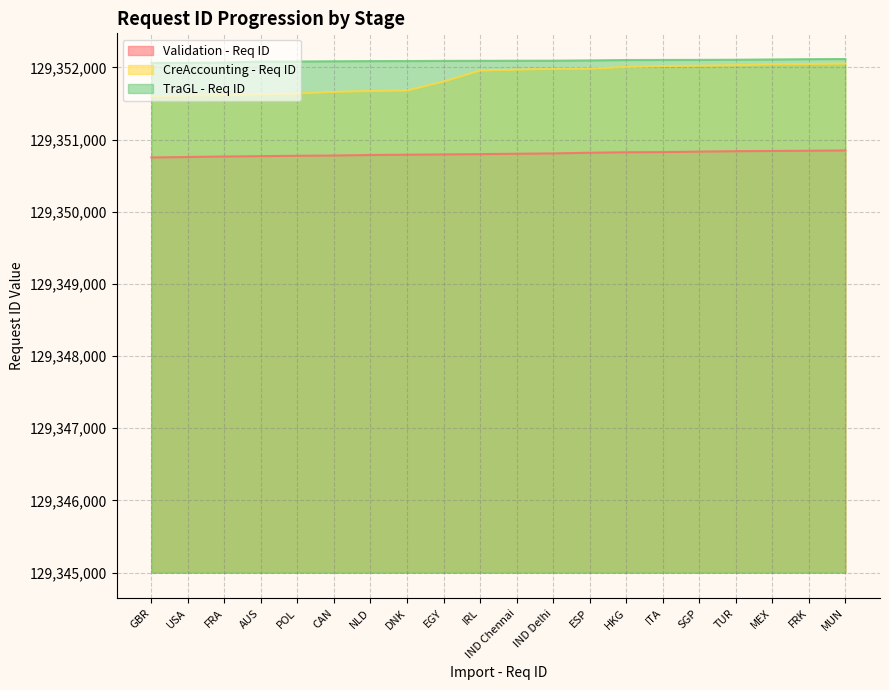

Which series changed the most between AUS and IND Chennai?

CreAccounting - Req ID